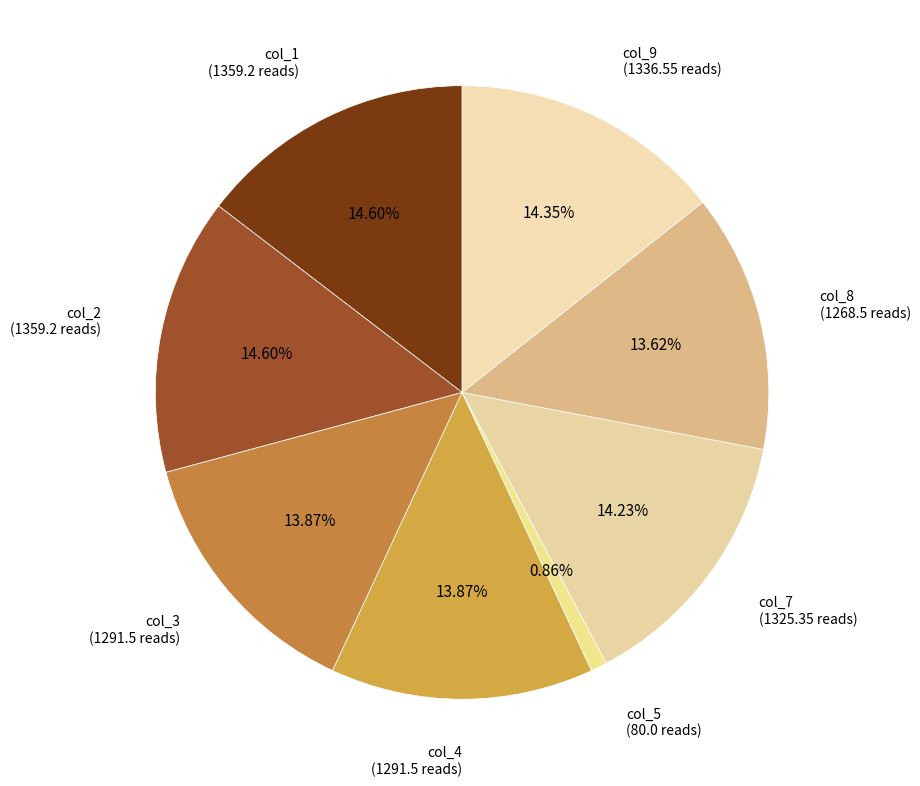

To the nearest percent, what is the difference between the largest and smallest slice percentages?

14%